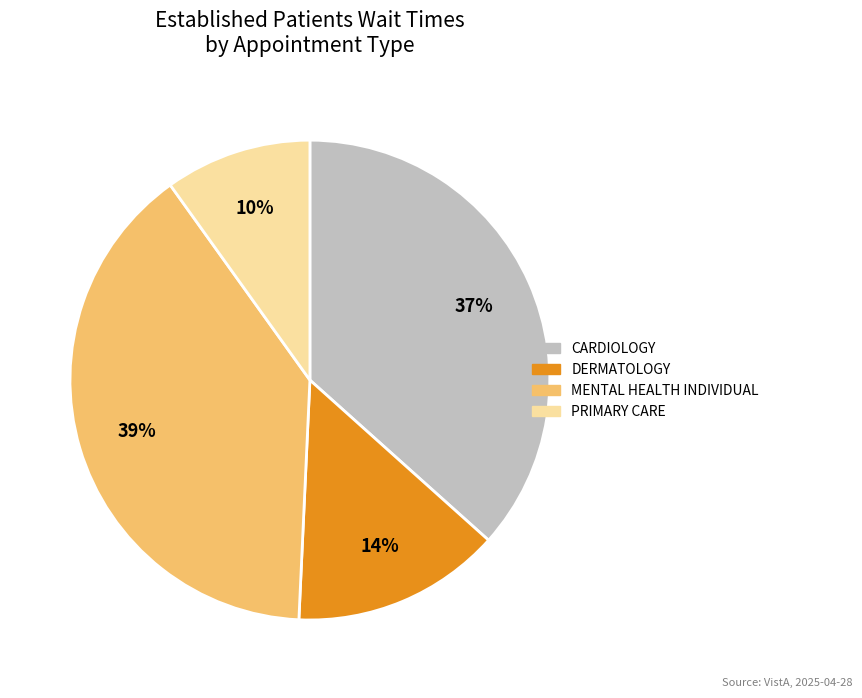

True or false: DERMATOLOGY accounts for 21% of the total.

False